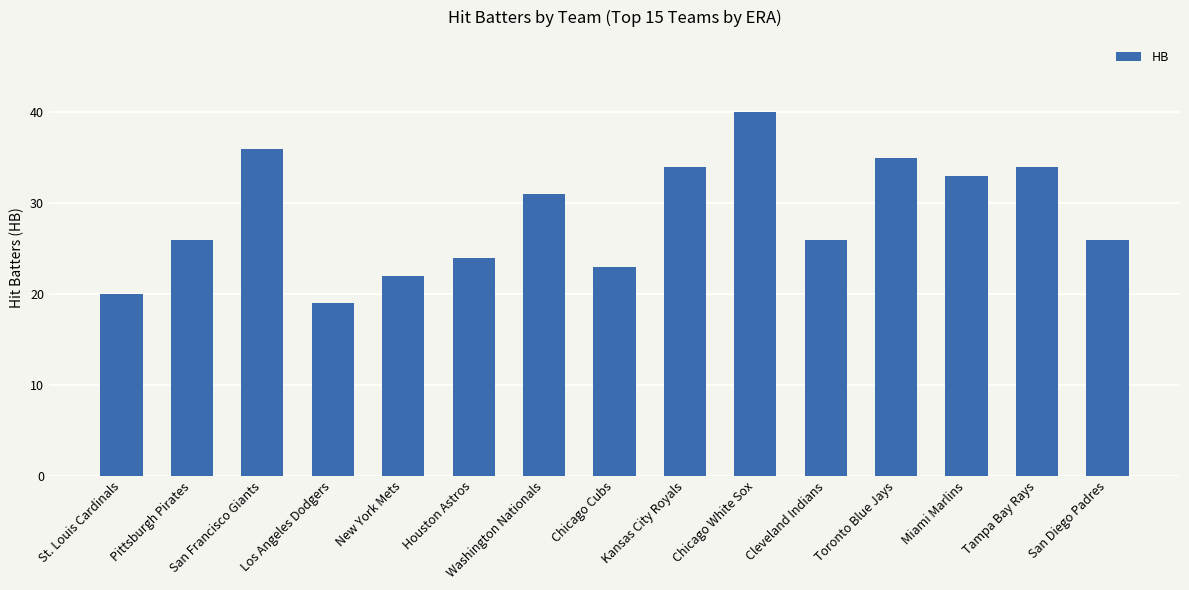

True or false: the data shows 12 at Pittsburgh Pirates.

False